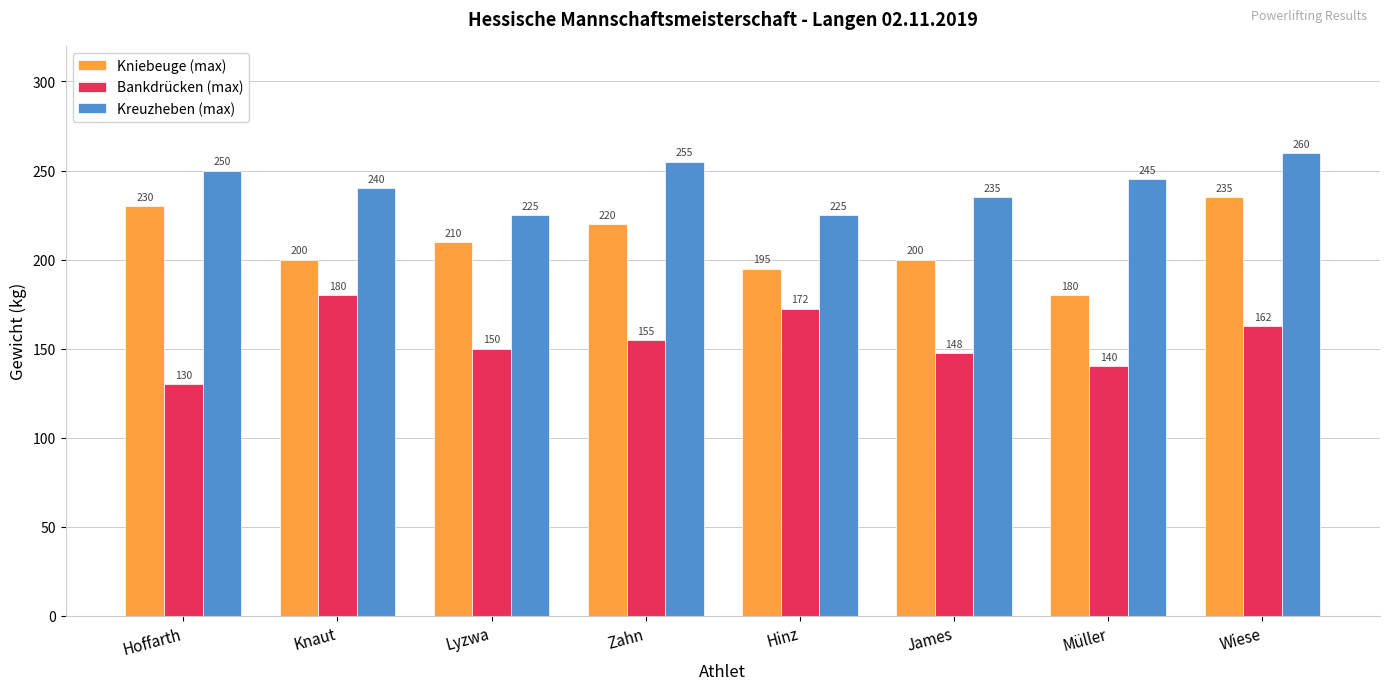

List the series in order of their peak value, lowest first.

Bankdrücken (max), Kniebeuge (max), Kreuzheben (max)